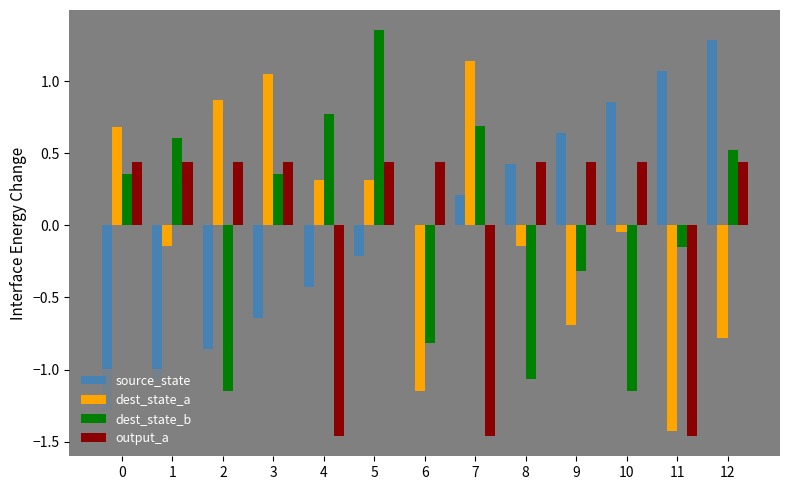

Is the value of source_state at 10 greater than the value of output_a at 2?

Yes